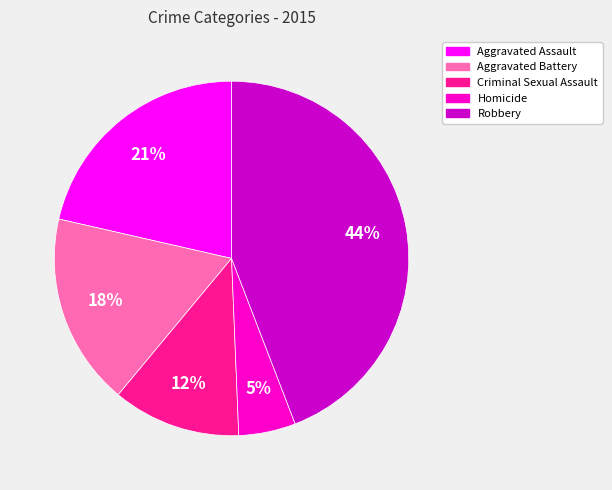

Approximately how many times larger is the value at Criminal Sexual Assault compared to Aggravated Battery?

0.7